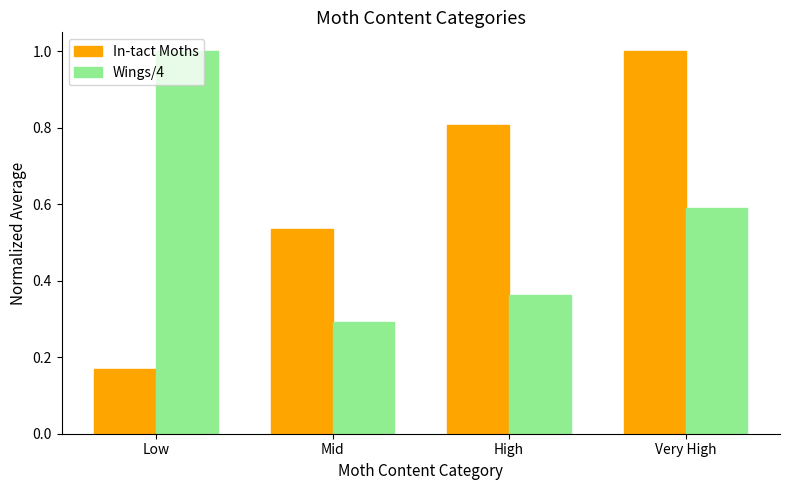

What is the sum of the Wings/4 values at Mid and Low?

1.3